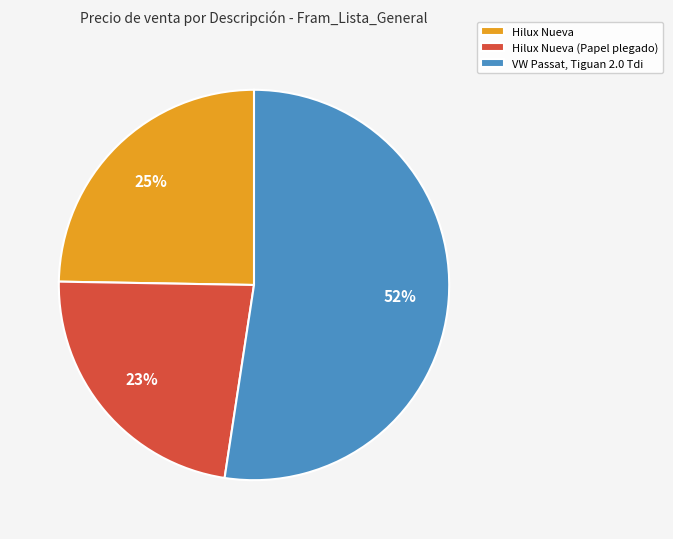

Combined, do Hilux Nueva and Hilux Nueva (Papel plegado) account for over 50%?

No